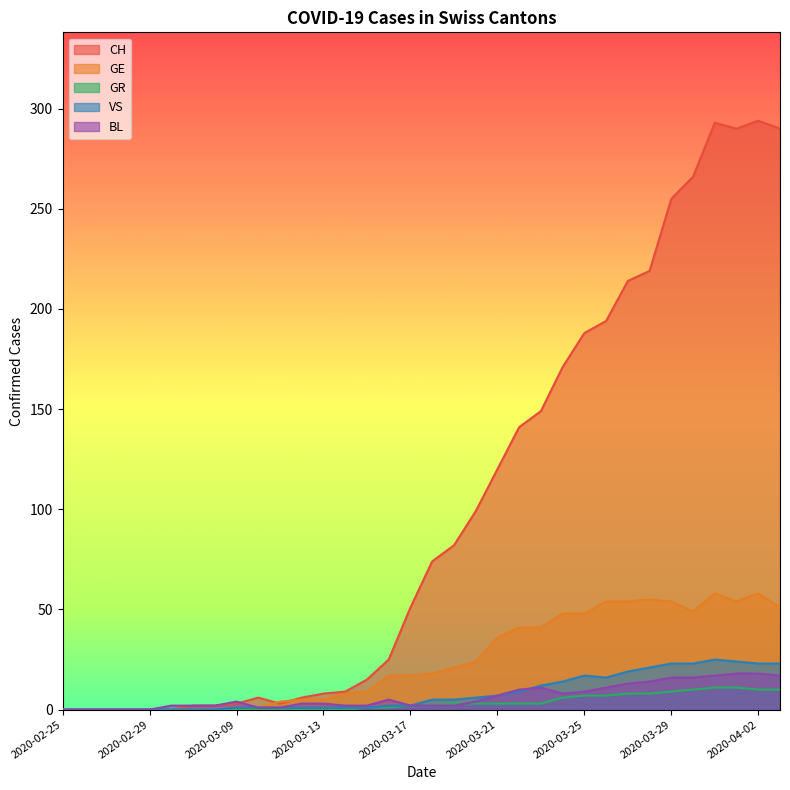

What is the label of the 15th point from the left?

2020-03-15